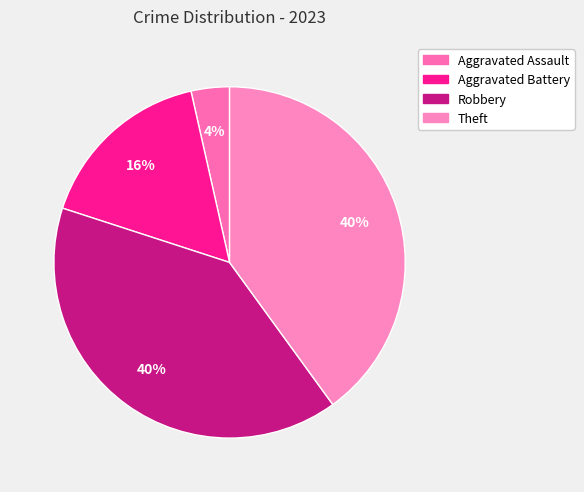

Which has a higher value, Robbery or Theft?

Robbery